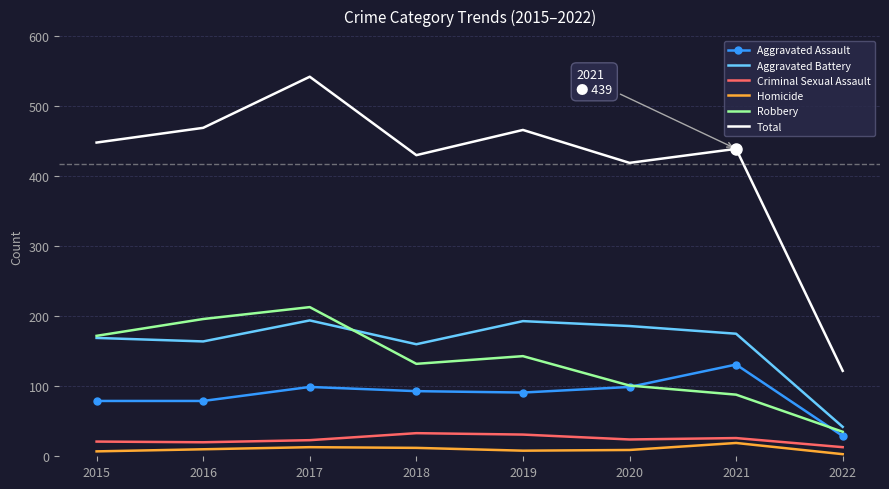

Which series has the widest spread of values?

Total